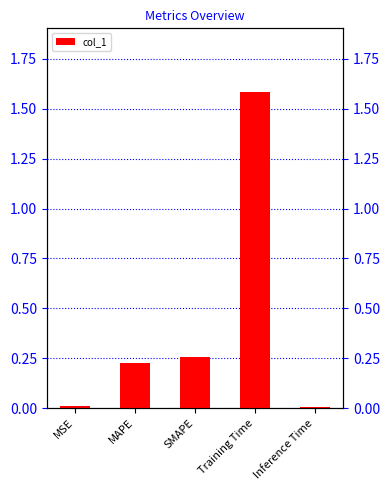

What position from the right is MSE?

5